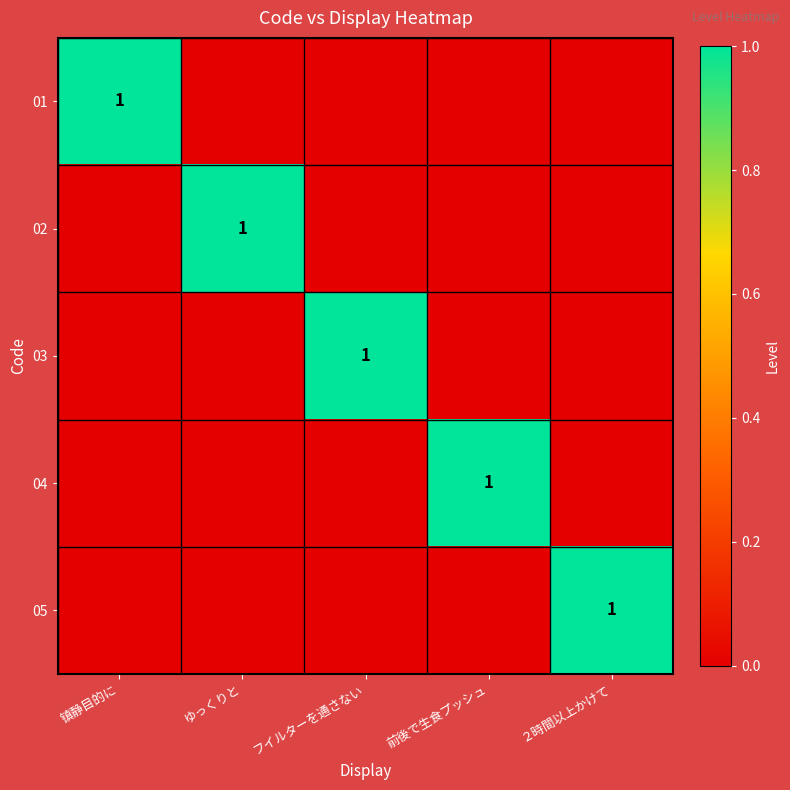

Is it true that 05 equals 0 at ２時間以上かけて?

False